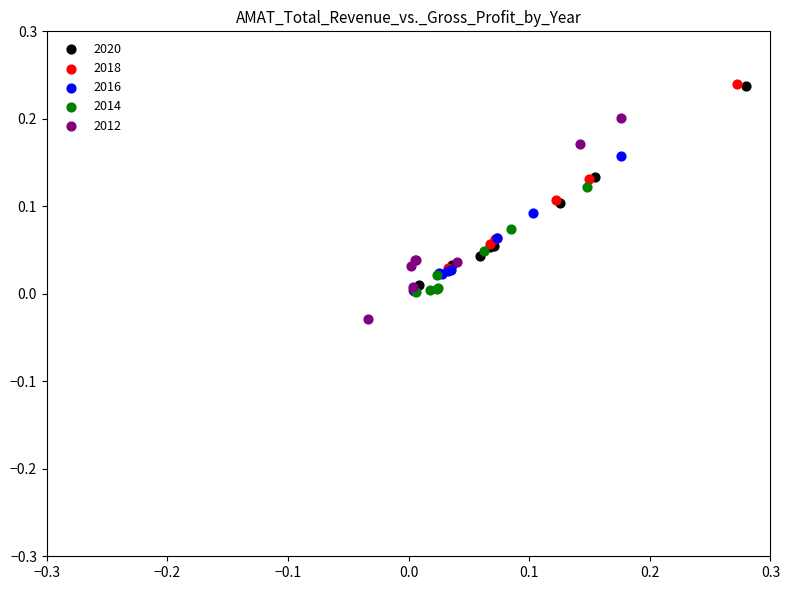

What are all the series names shown in the legend?

2020, 2018, 2016, 2014, 2012